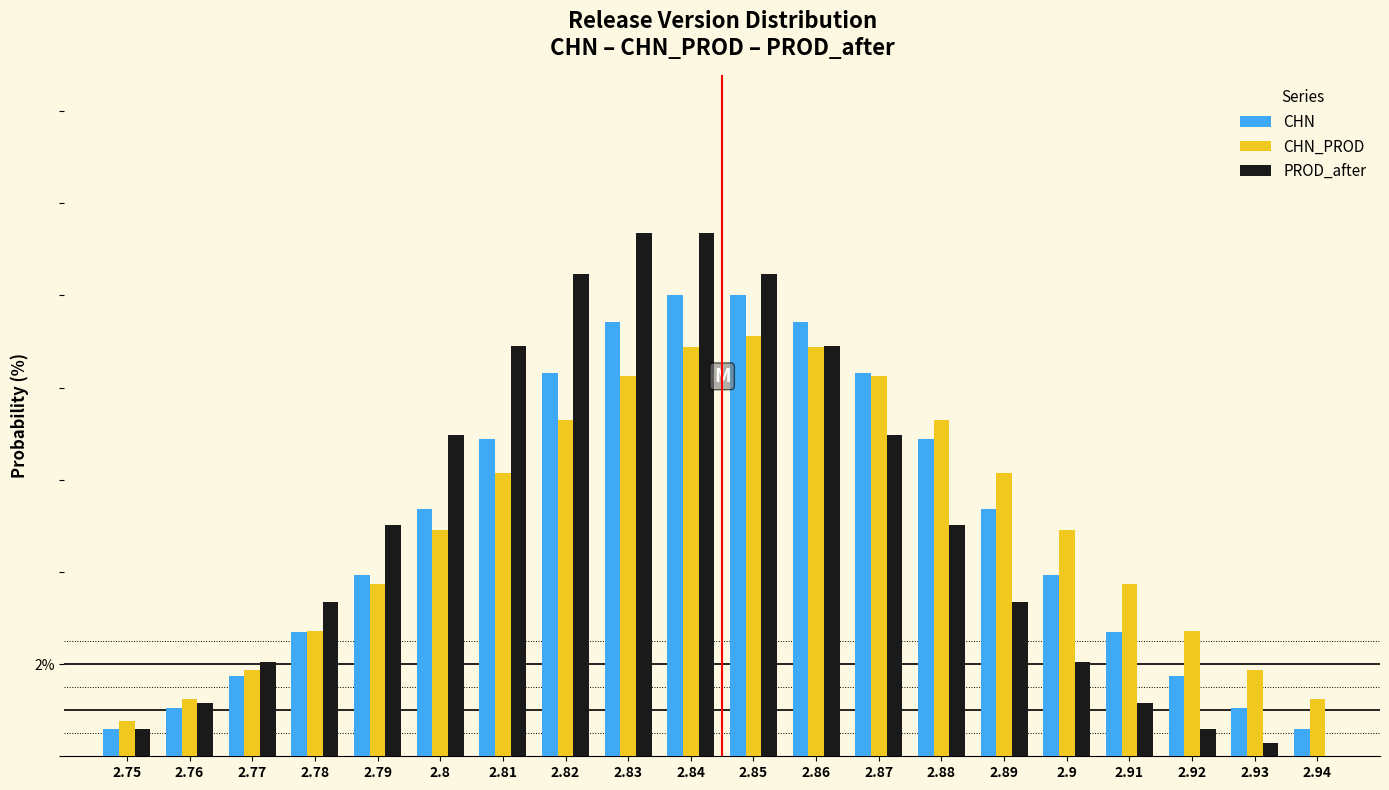

Are the bars grouped side by side (vs. stacked)?

Yes